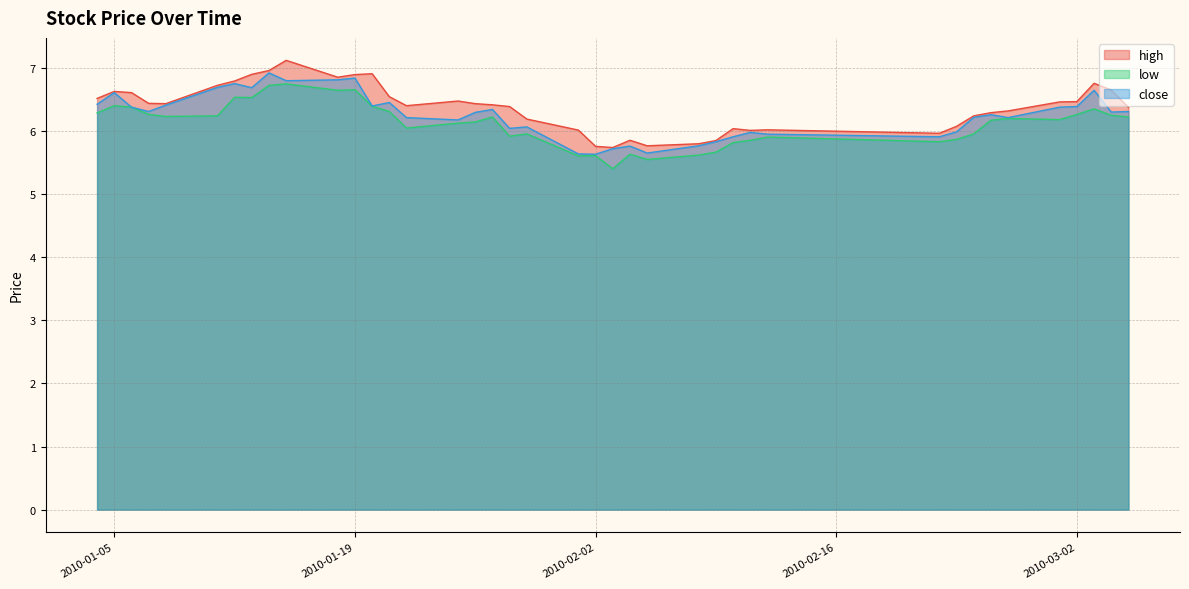

What is the difference between the highest and lowest values at 2010-01-19?

0.2